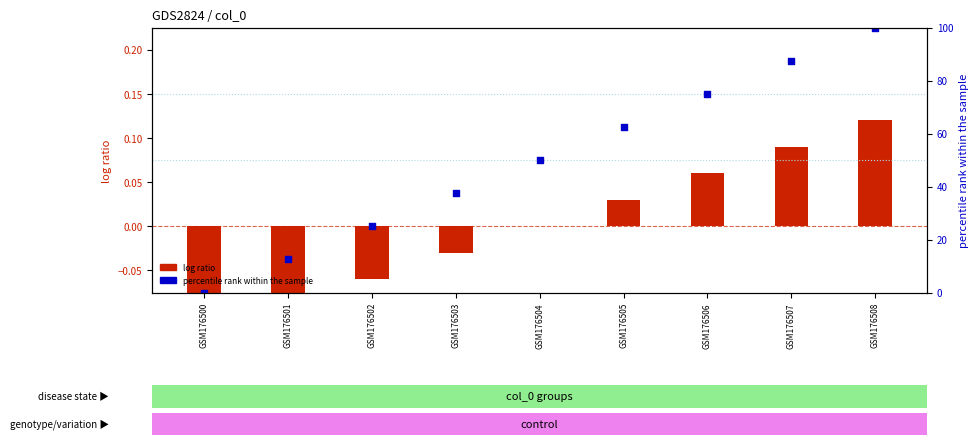

Which series contains the lowest Y value?

log ratio